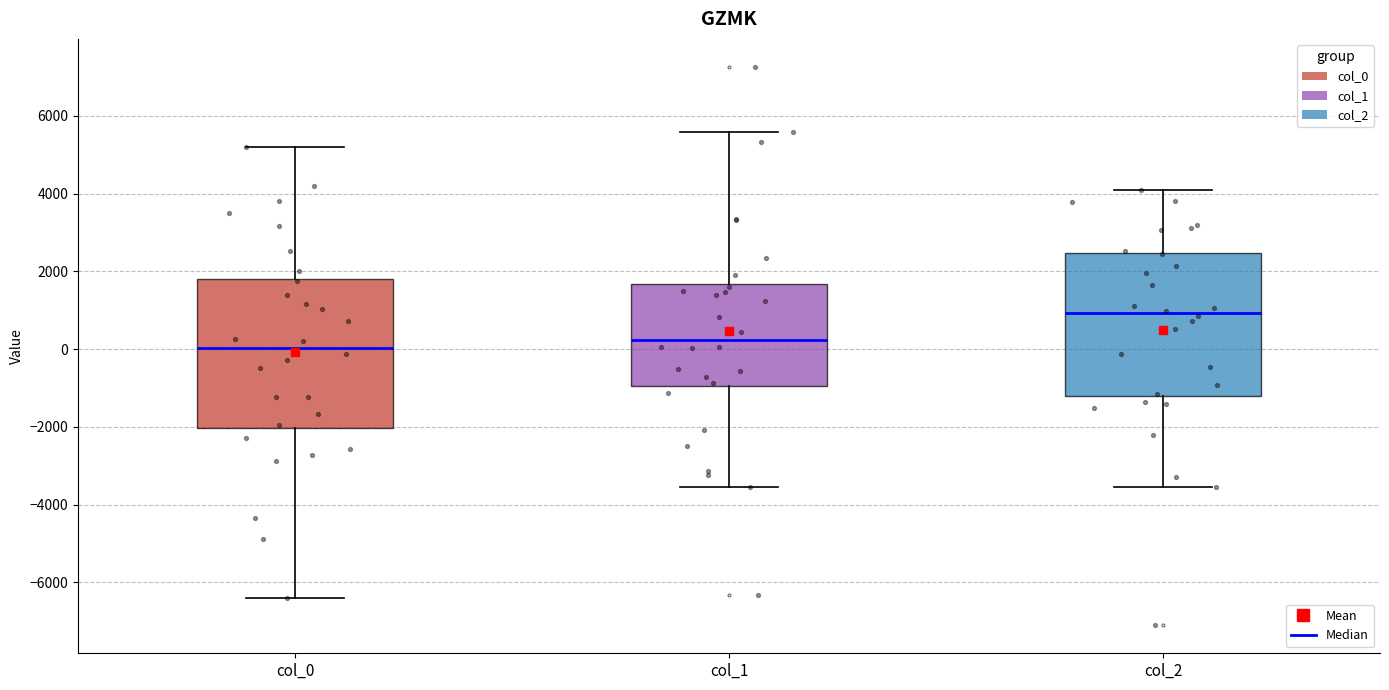

Which box has the lowest median line?

col_0